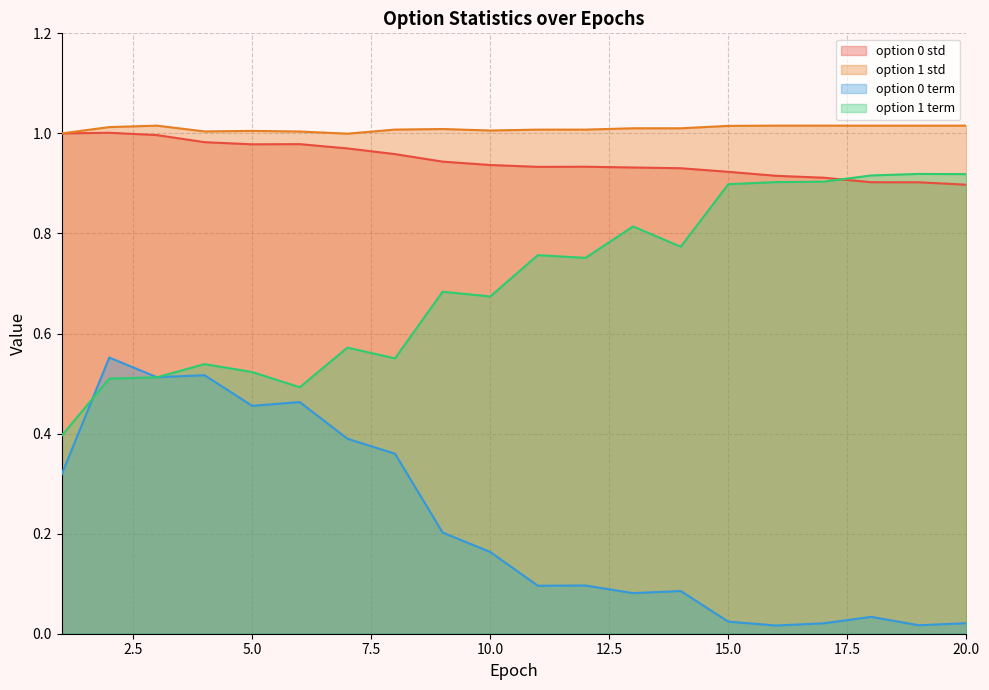

What is the minimum value for option 1 std?

1.0